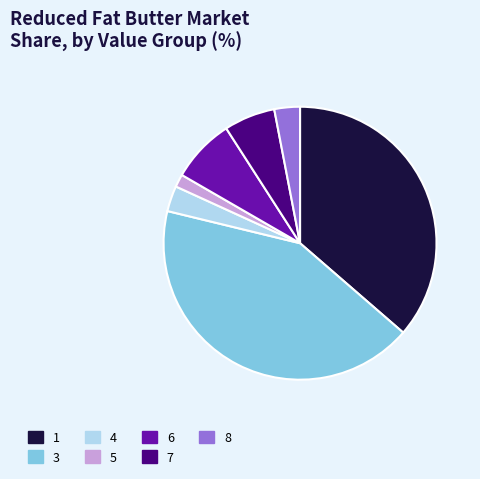

Does 3 represent more than half of the total?

No